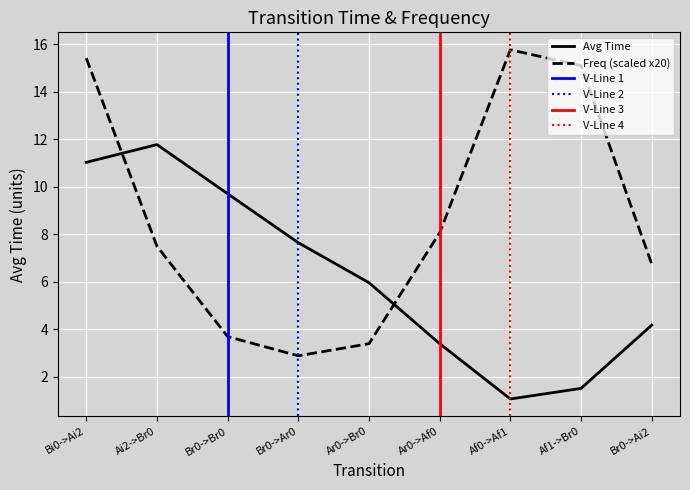

How many times do Avg Time and Freq (scaled x20) cross each other?

2